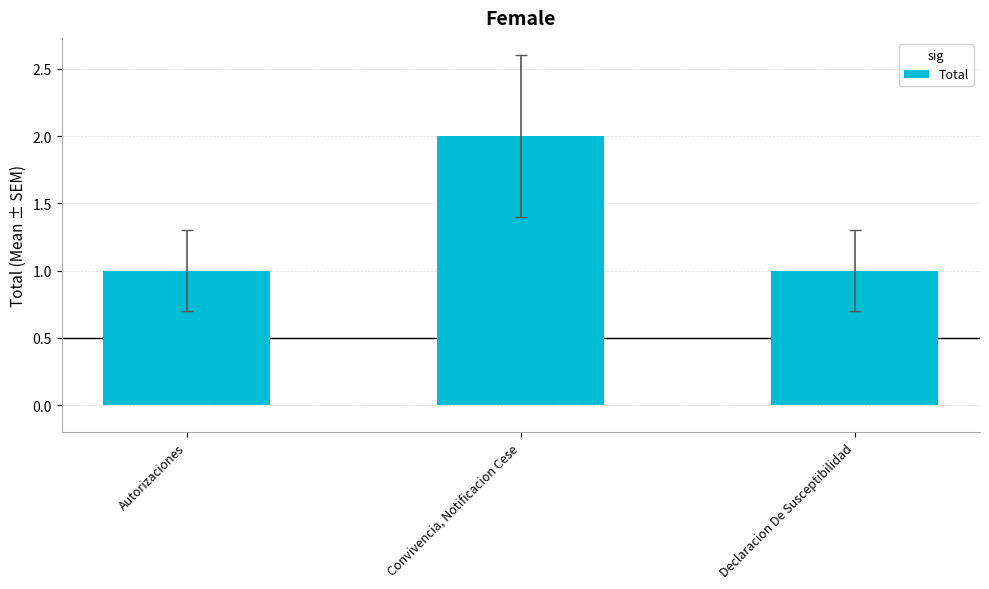

What is the label of the 2nd bar from the left?

Convivencia, Notificacion Cese